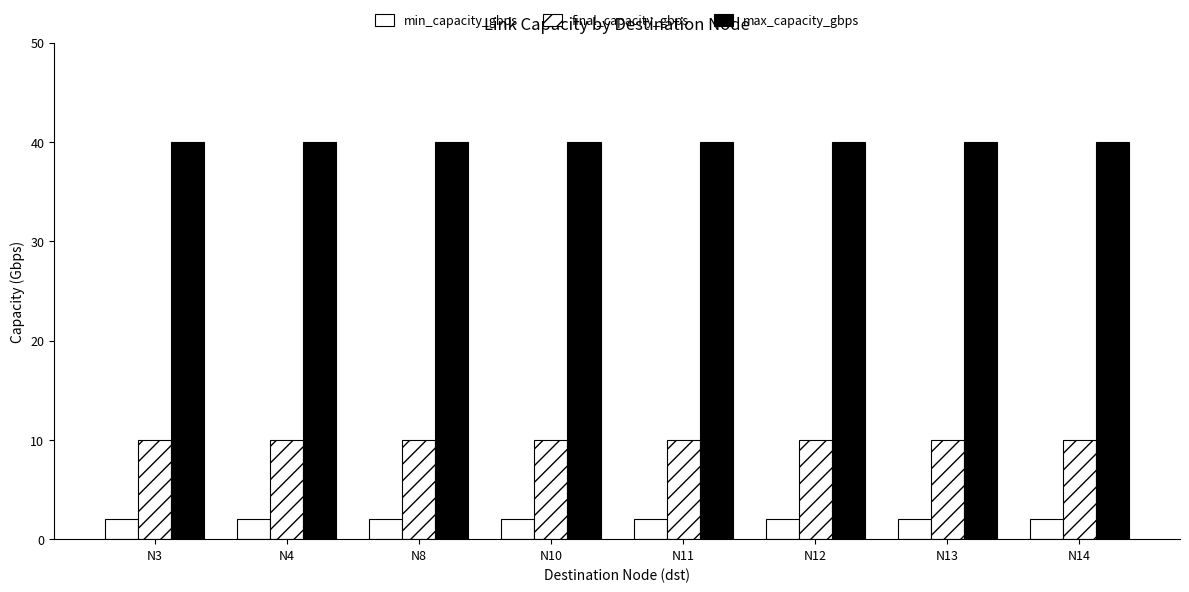

Does the chart contain stacked bars?

No